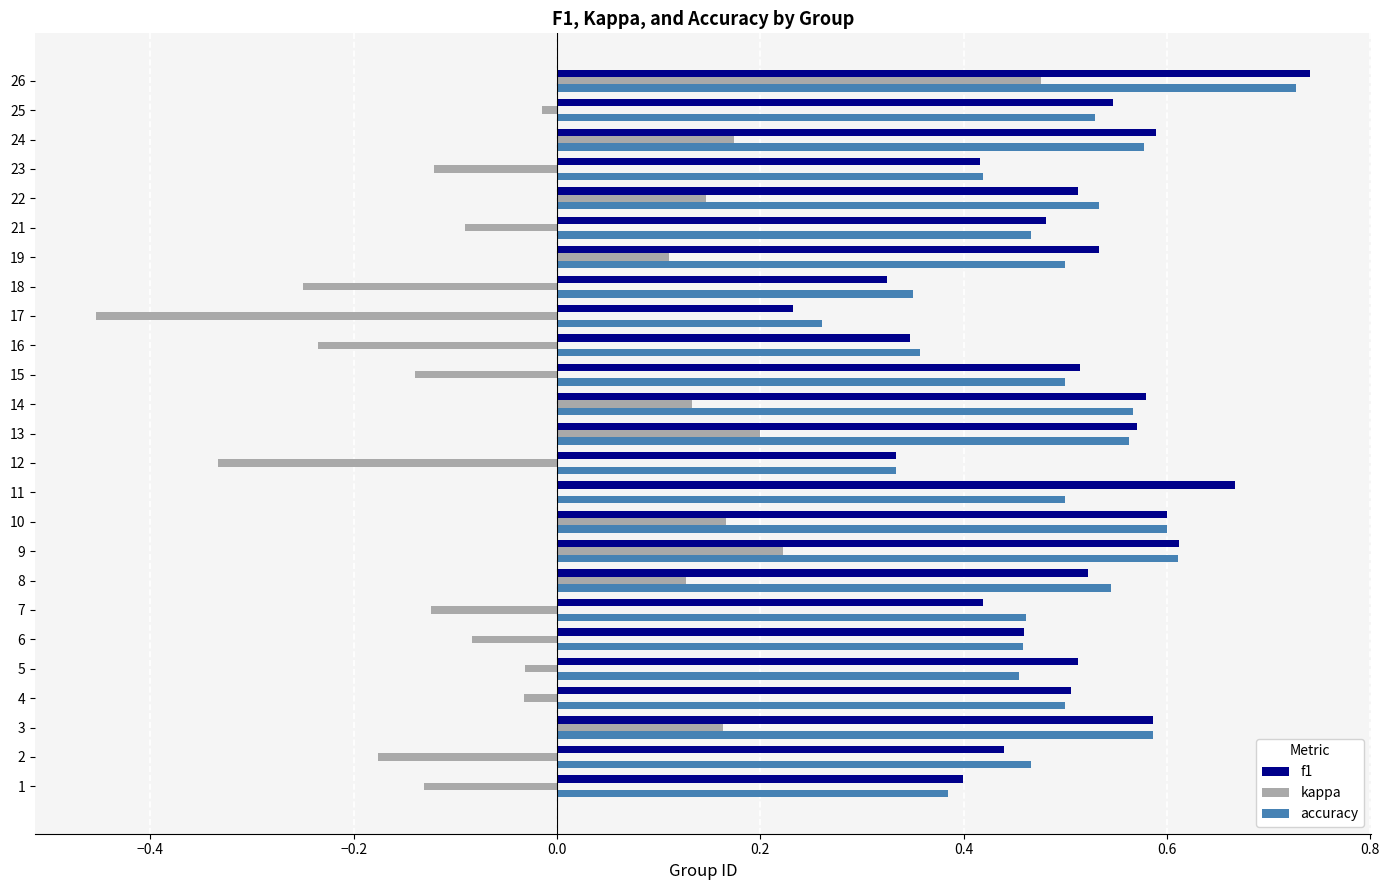

The value of accuracy at 23 is 0.7. True or false?

False